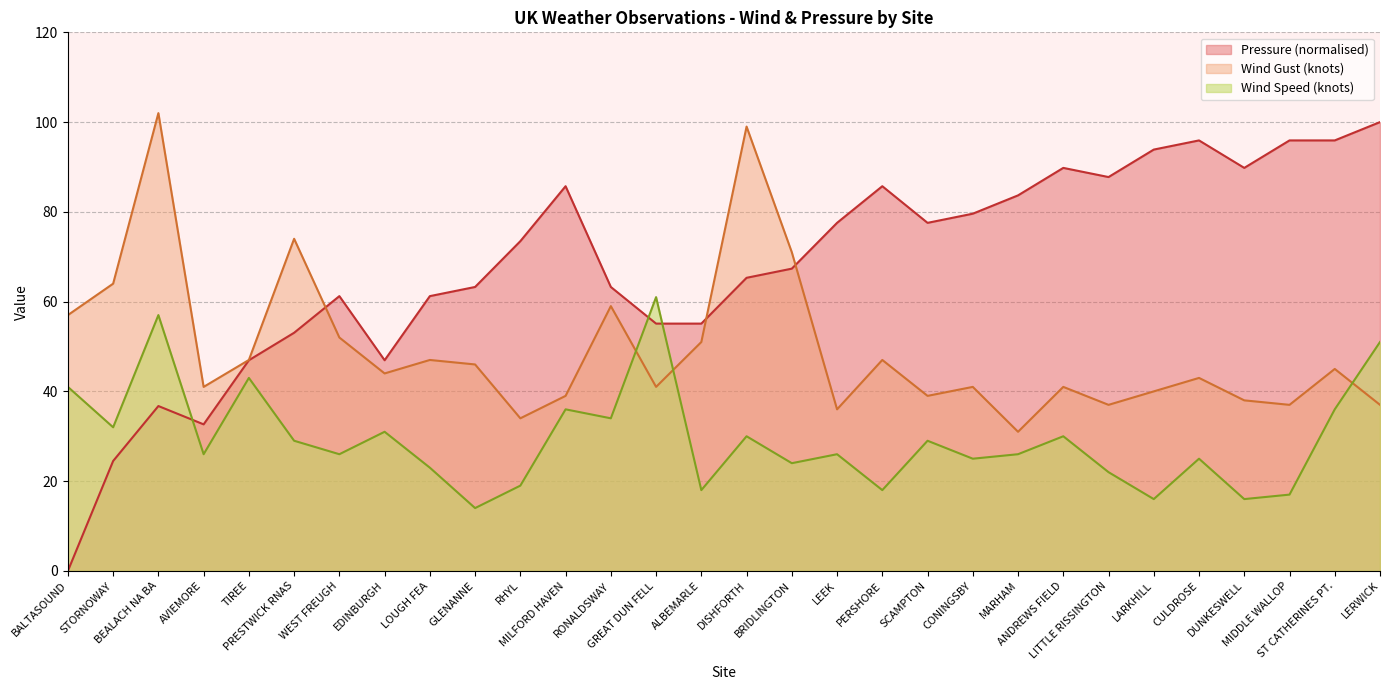

What are all the series names shown in the legend?

Pressure (normalised), Wind Gust (knots), Wind Speed (knots)